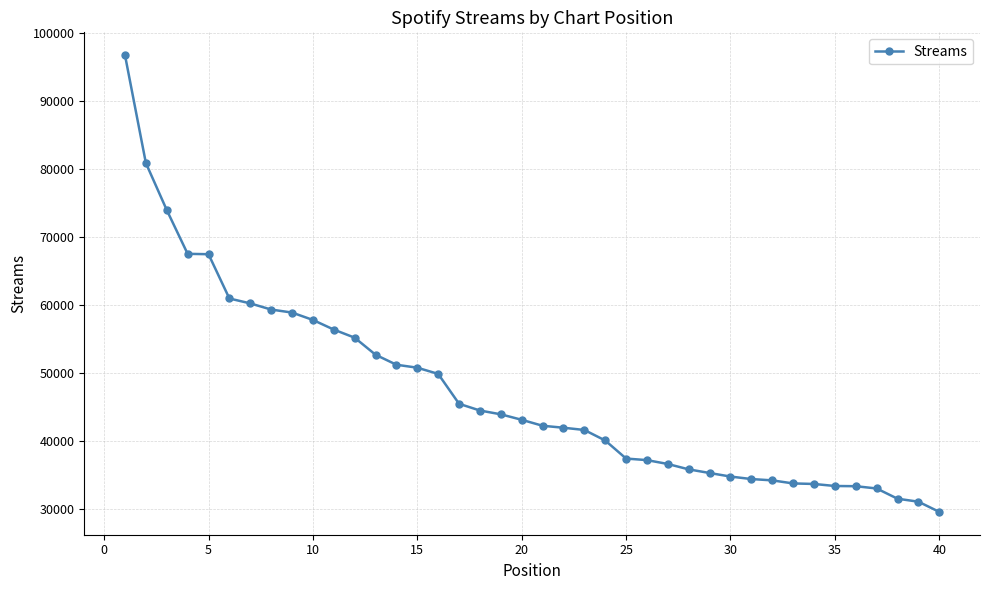

What is the smallest value displayed?

29545